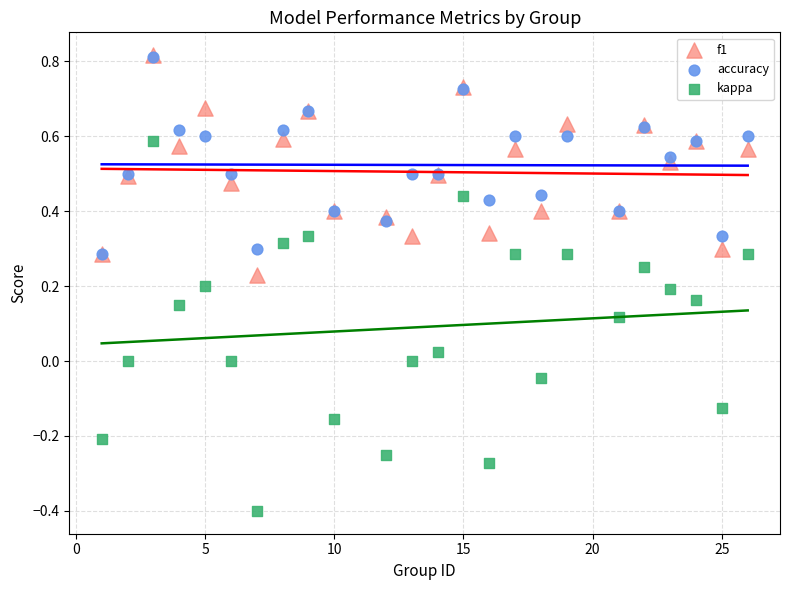

What are all the series names shown in the legend?

f1, accuracy, kappa